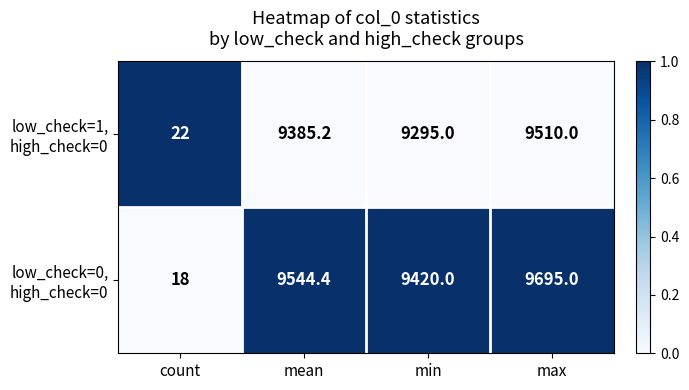

Which category has the highest value across all series?

max